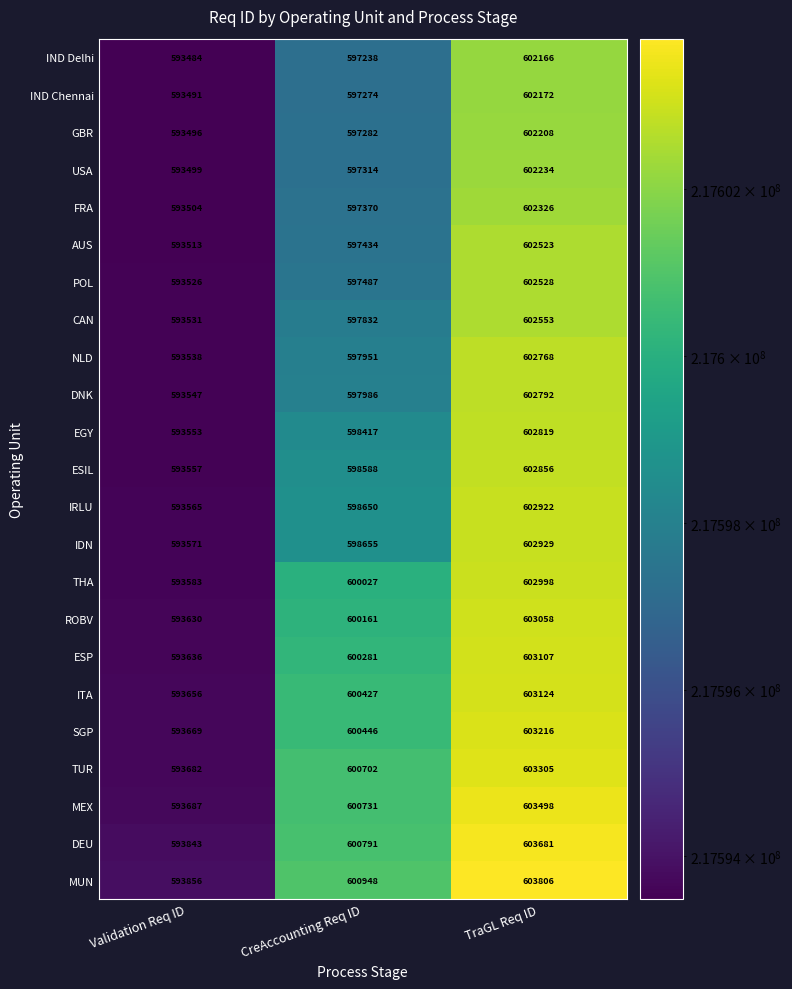

Which series changed the most between Validation Req ID and TraGL Req ID?

MUN